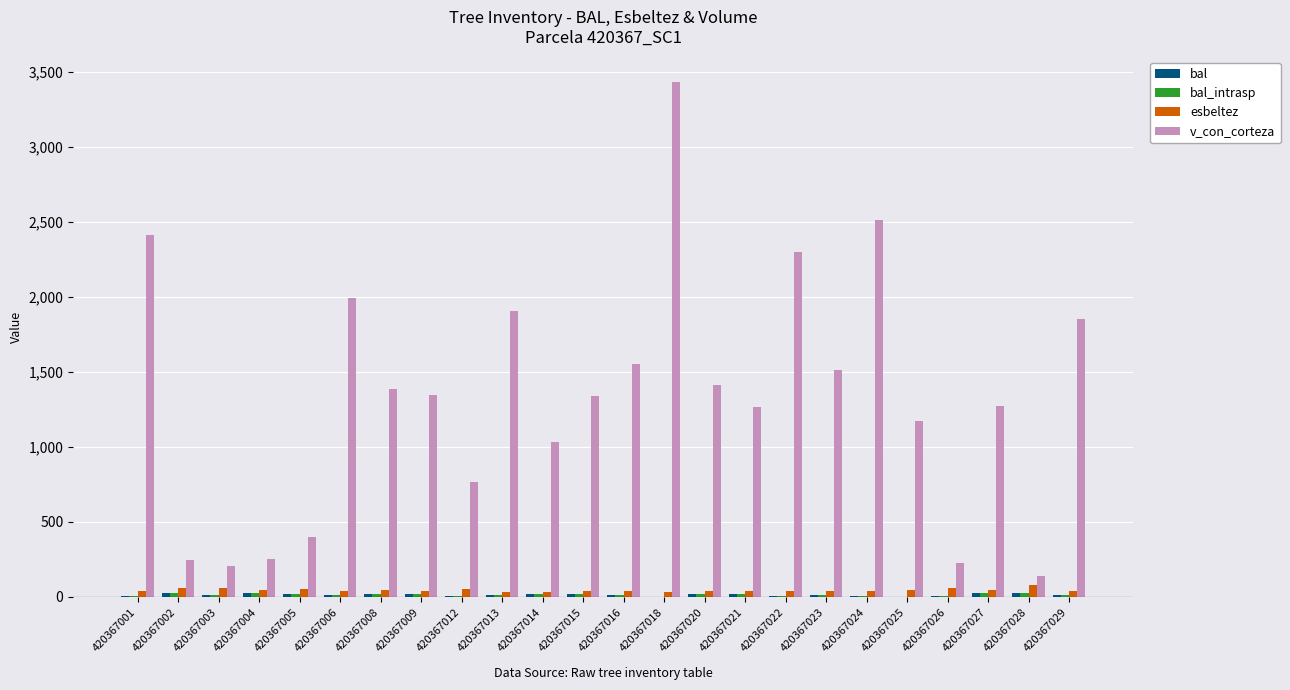

Which category has the highest value across all series?

420367018